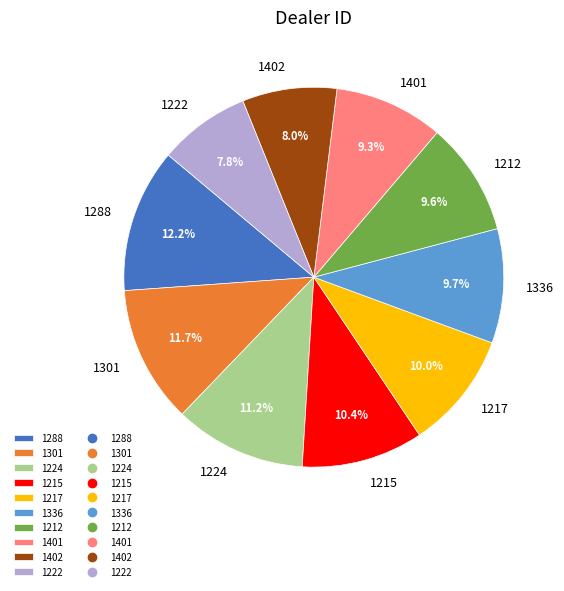

Does any single category account for the majority?

No